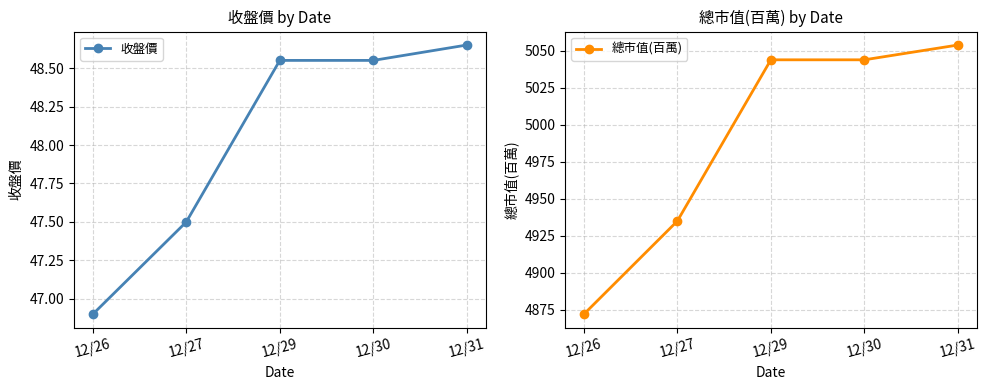

True or false: 總市值(百萬) and 收盤價 intersect in this chart.

False